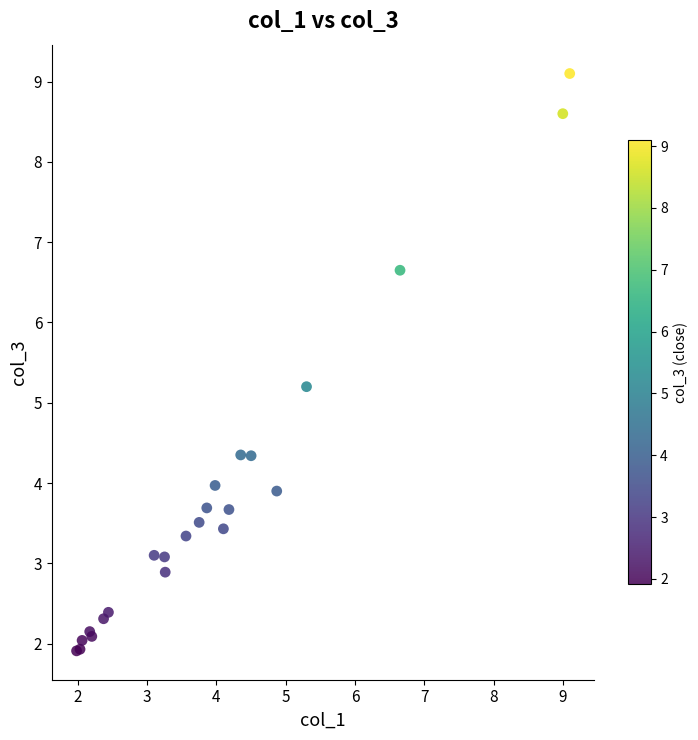

What Y value in the scatter plot is closest to 5?

5.2